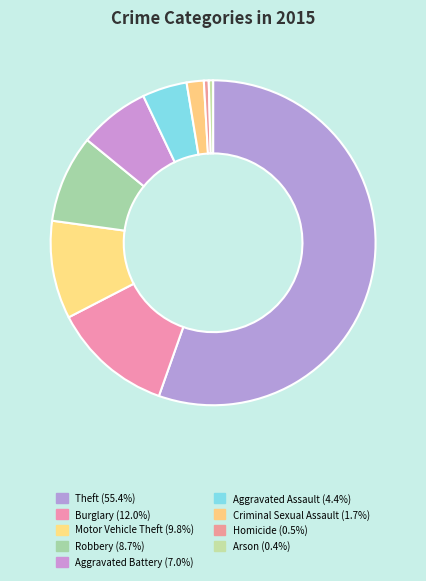

Is there any slice that represents more than half of the pie?

Yes